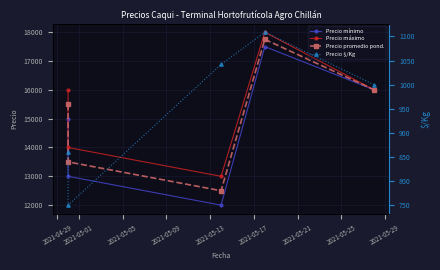

What is the maximum value for Precio $/Kg?

1109